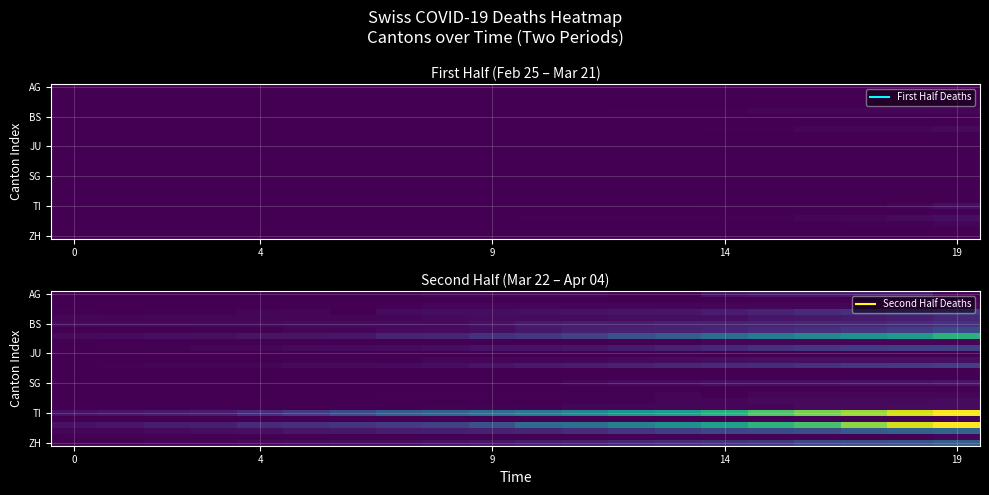

Count the number of categories in the chart.

20